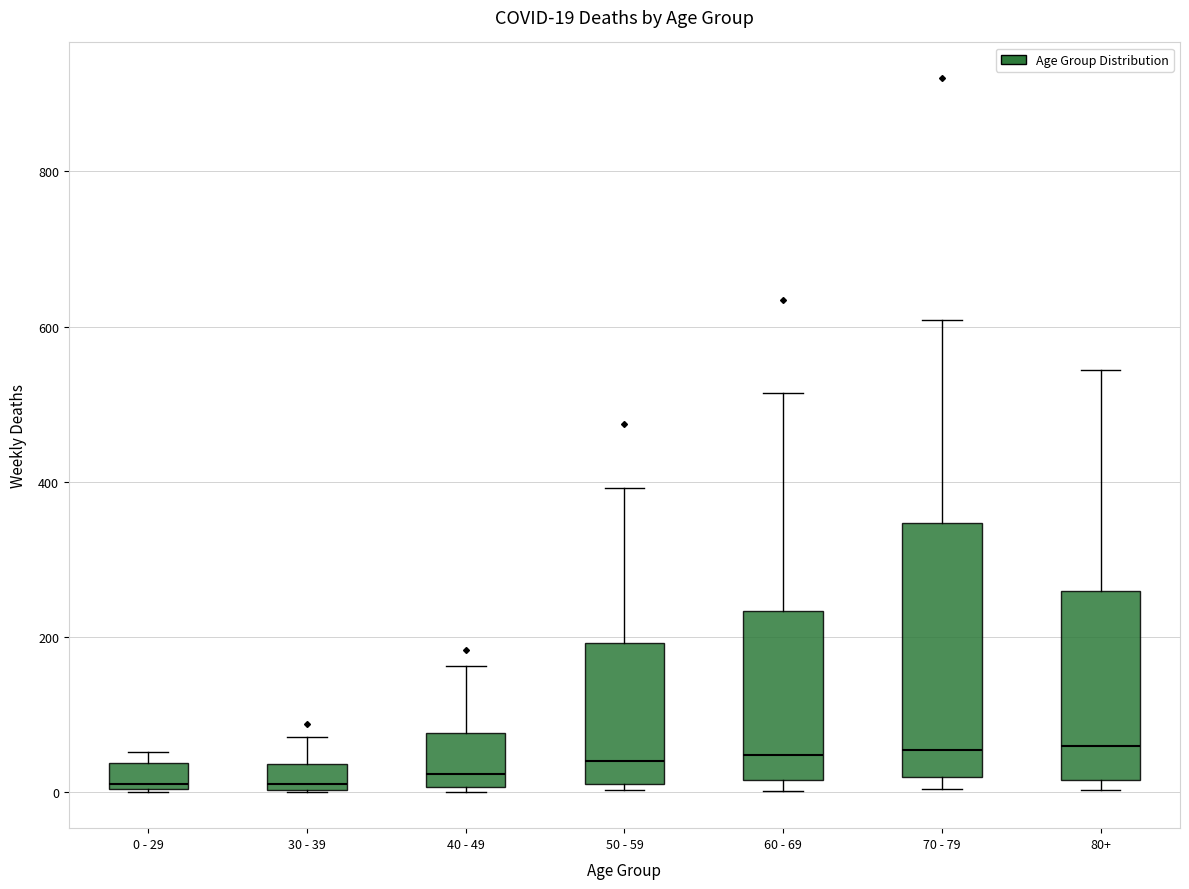

Comparing the boxes themselves (not the whiskers), which one is the tallest?

70 - 79